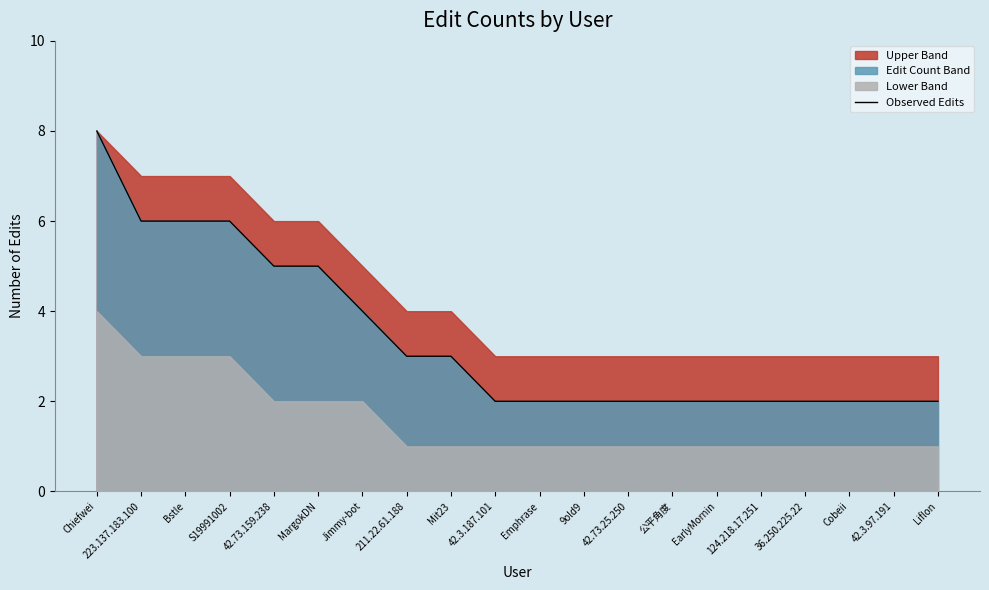

True or false: there are more than 2 points higher than both neighbors.

False